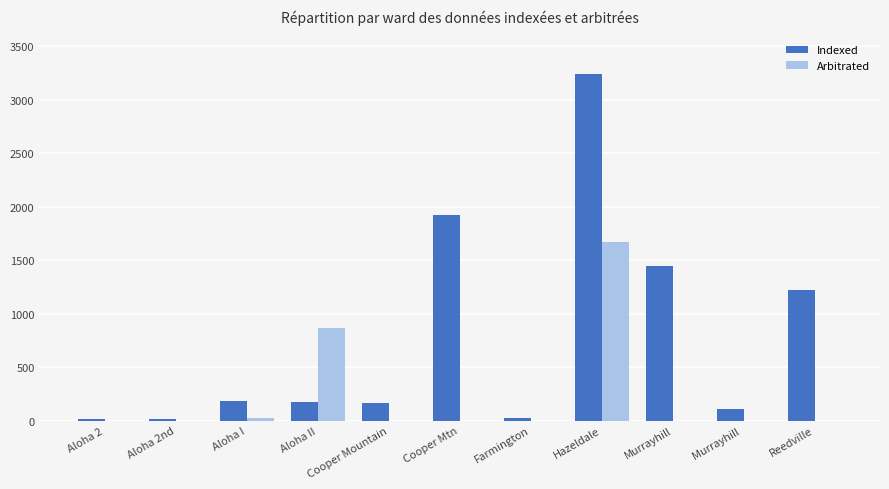

What is the sum of all Arbitrated values?

2552